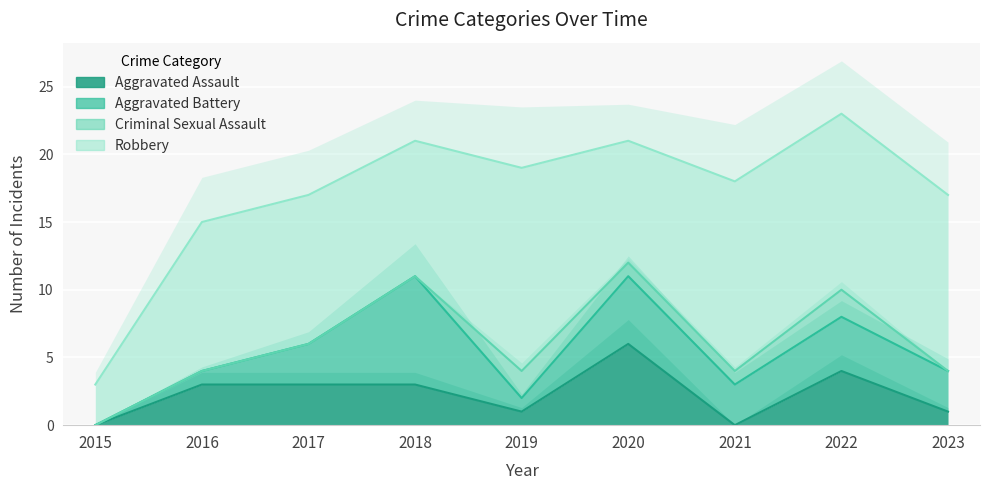

What is the difference between the Robbery values at 2018 and 2020?

1